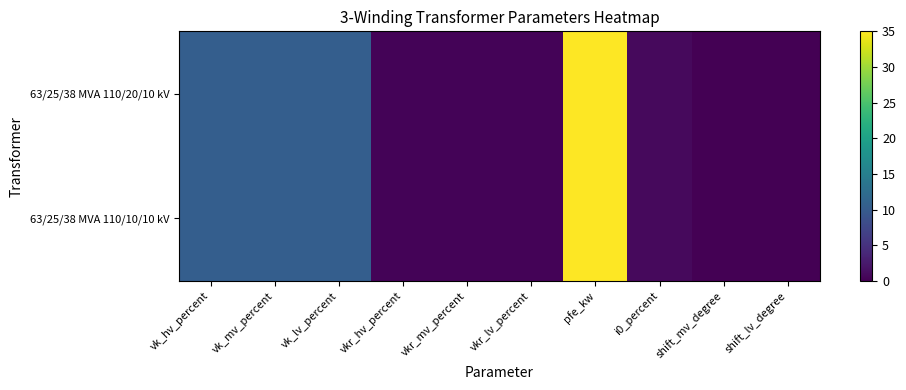

Which series has the largest range (max minus min)?

63/25/38 MVA 110/20/10 kV